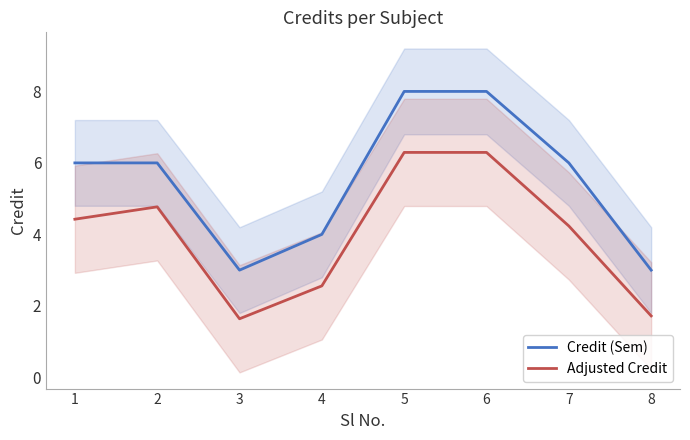

What is the smallest value displayed?

1.6